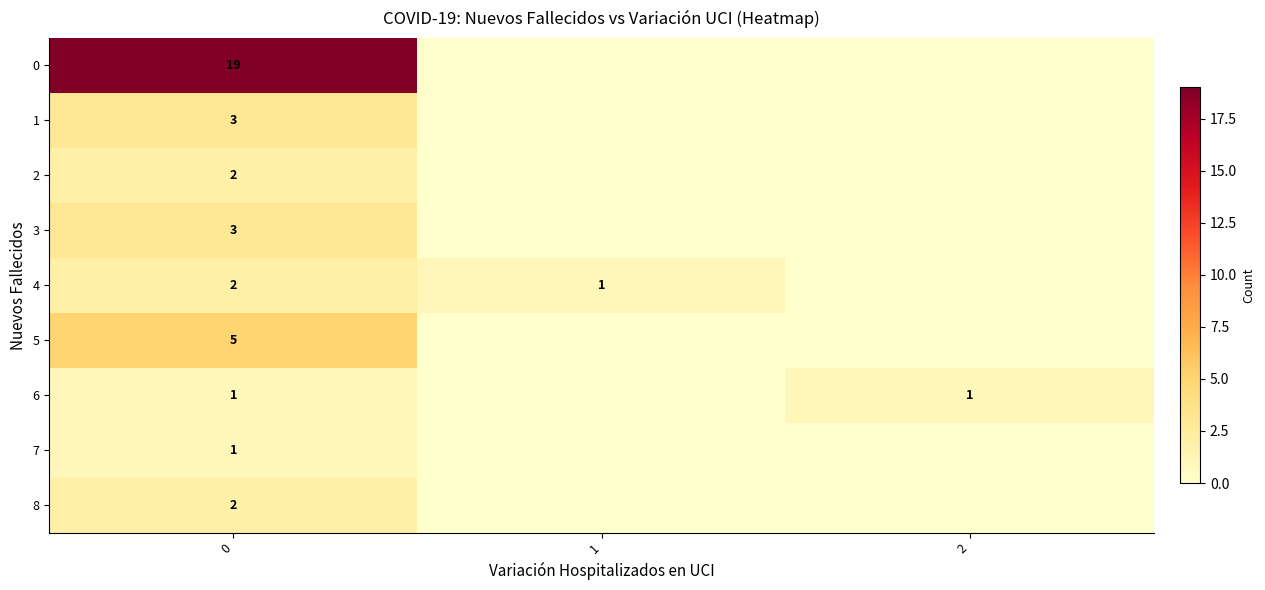

The 3 series shows 4 at 0. True or false?

False